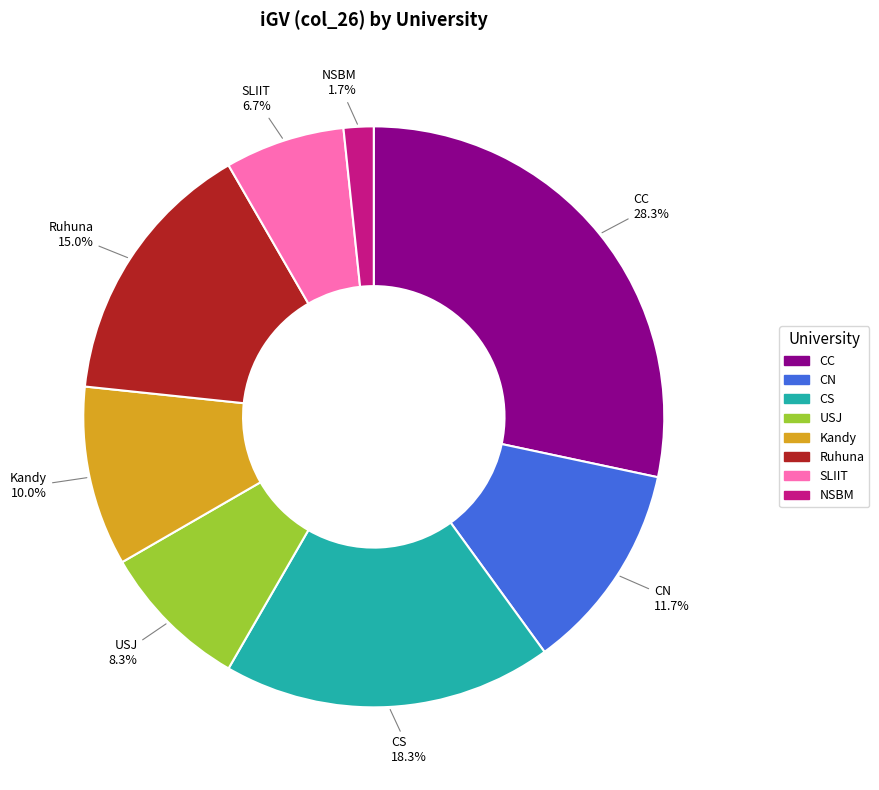

Does any single category account for the majority?

No